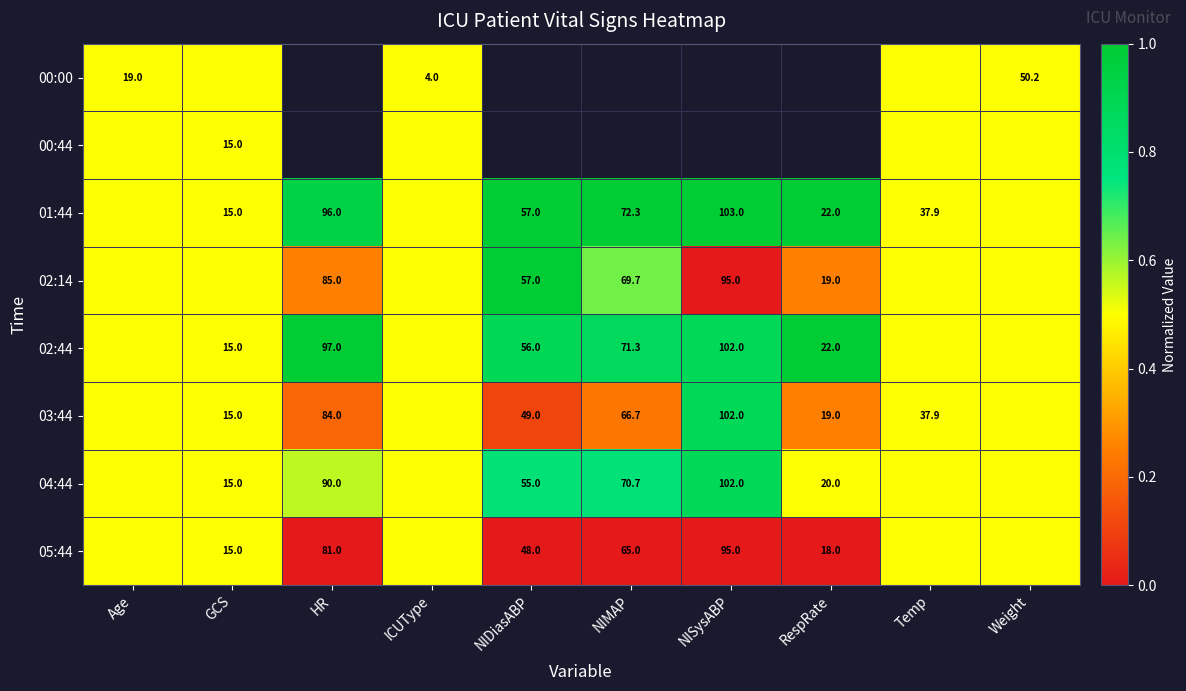

The 01:44 series shows 103.0 at NISysABP. True or false?

True